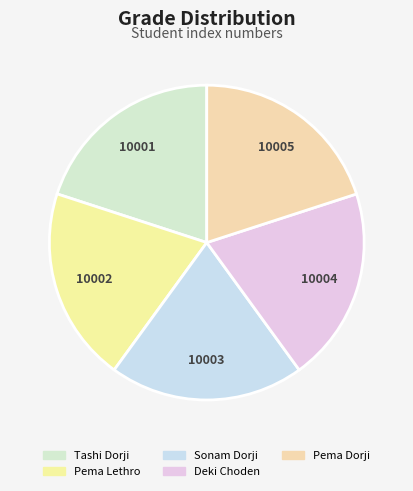

How many segments does this pie chart have?

5